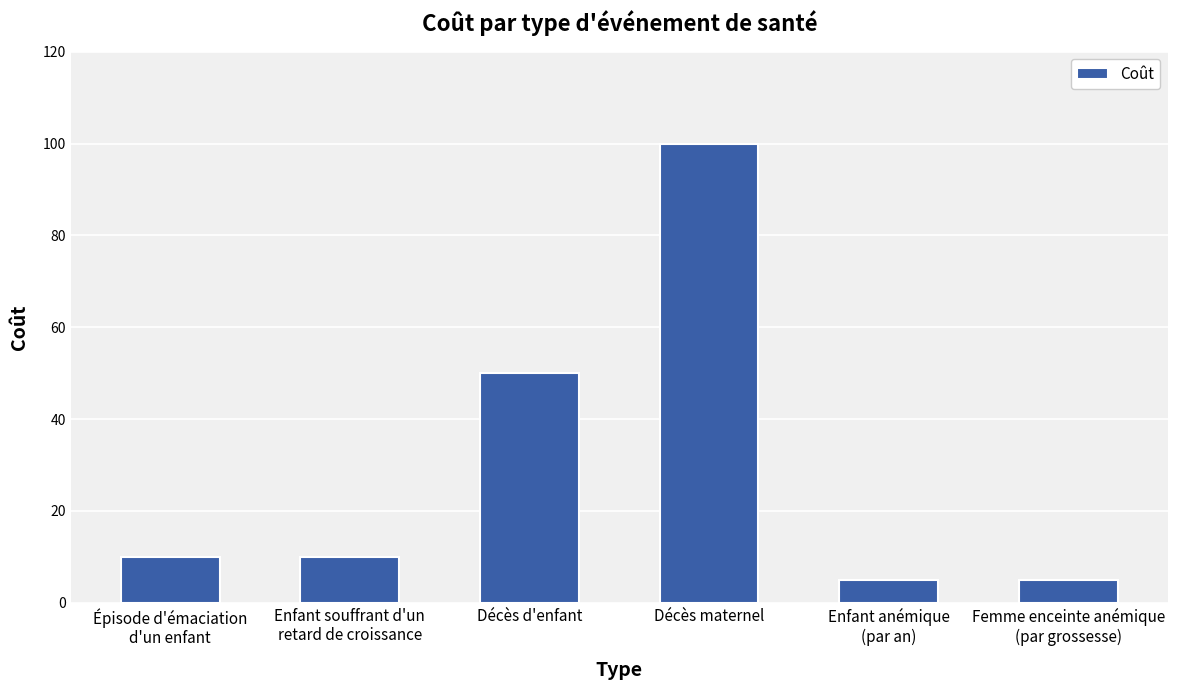

How many series are shown in this chart?

1